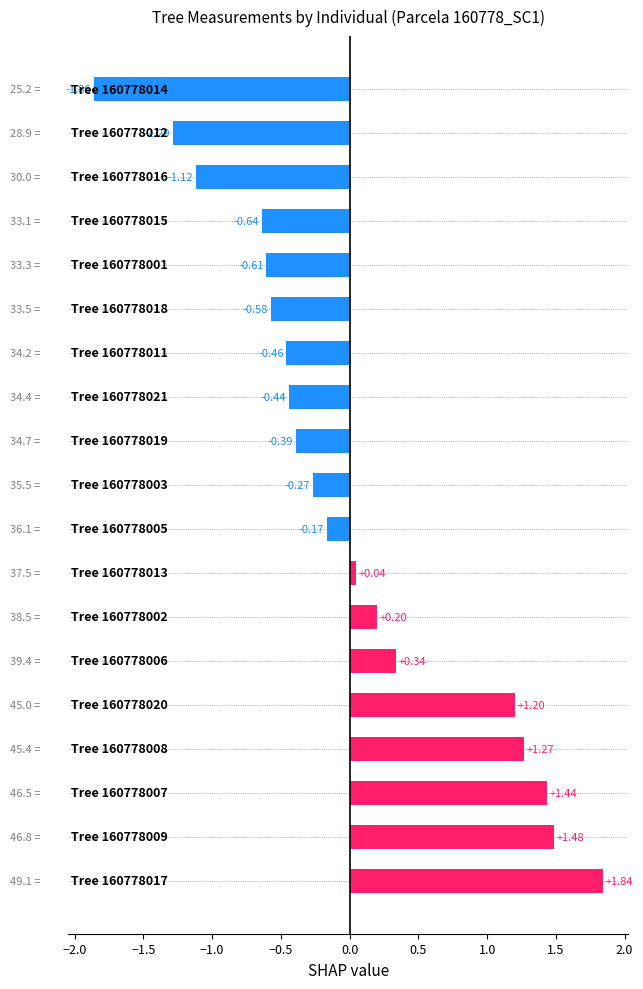

Does the chart contain any negative values?

Yes